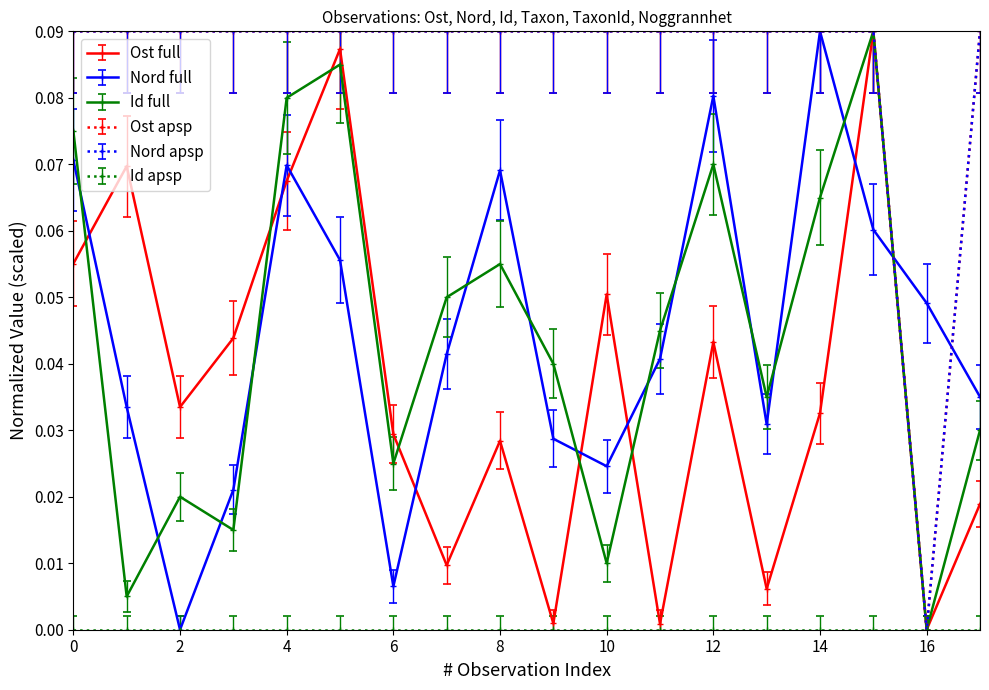

Does the chart have visible grid lines?

No